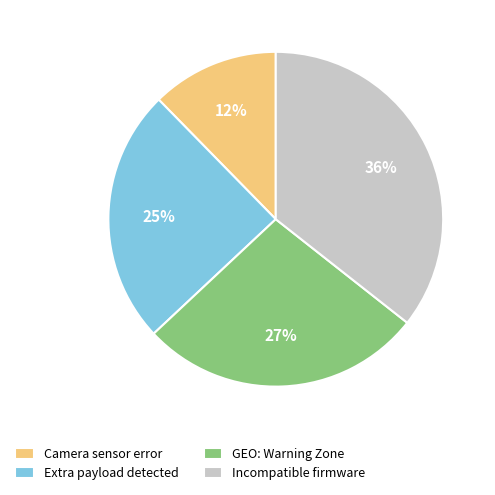

To the nearest percent, what portion does Incompatible firmware represent?

36%